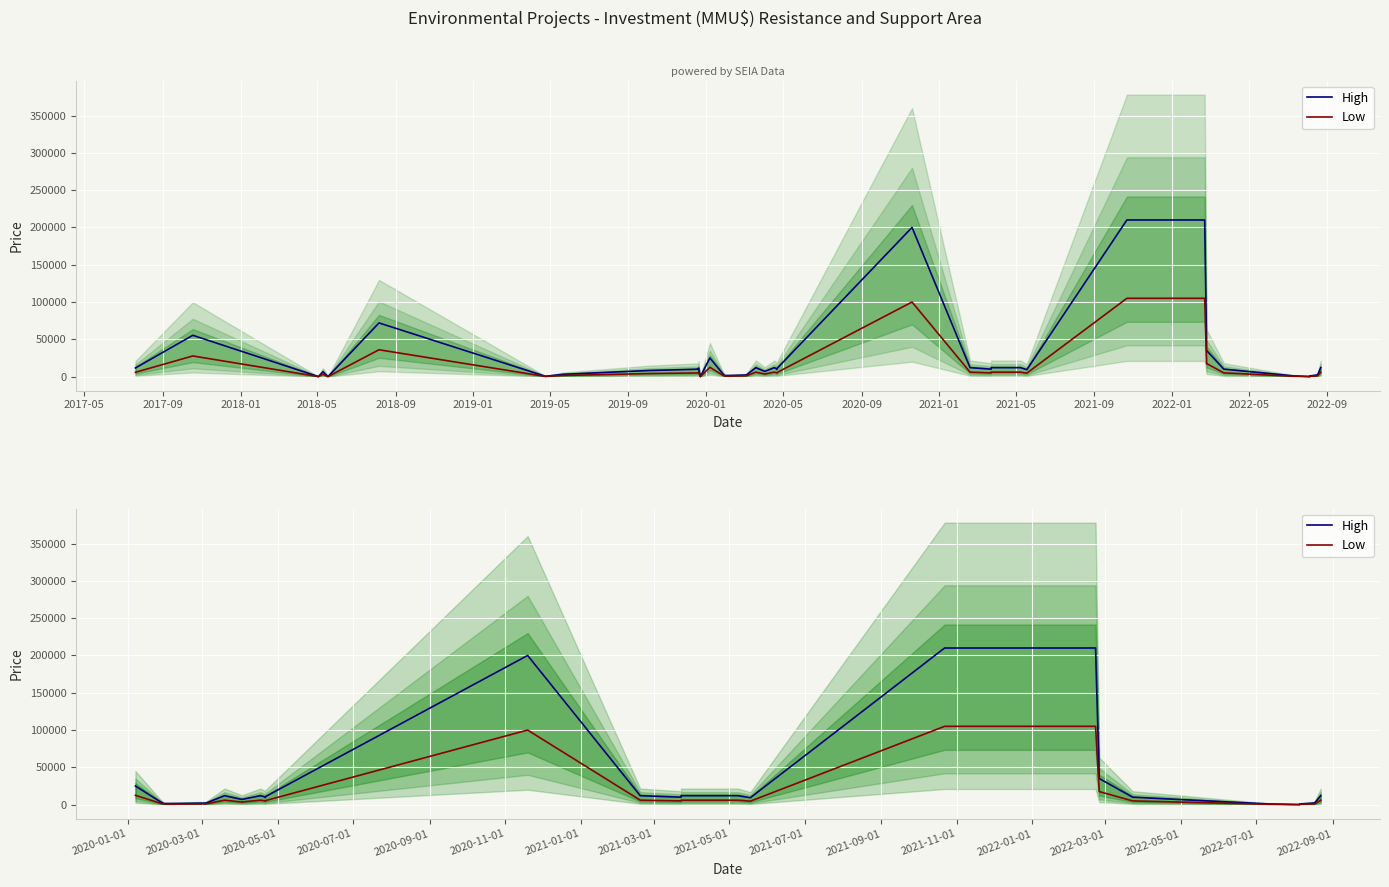

How many lines are shown in the chart?

2